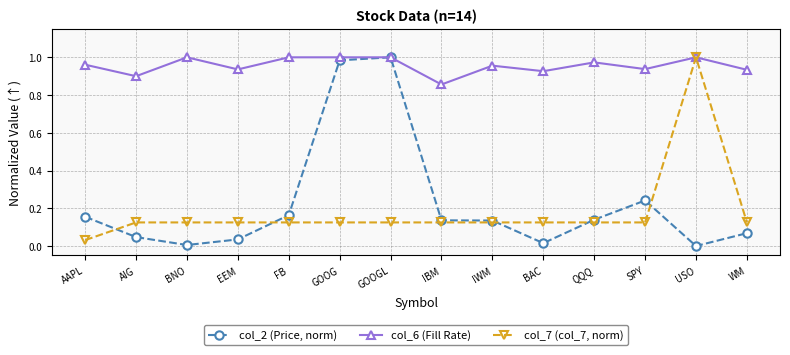

True or false: col_6 (Fill Rate) has a value of 1.0 at GOOGL.

True